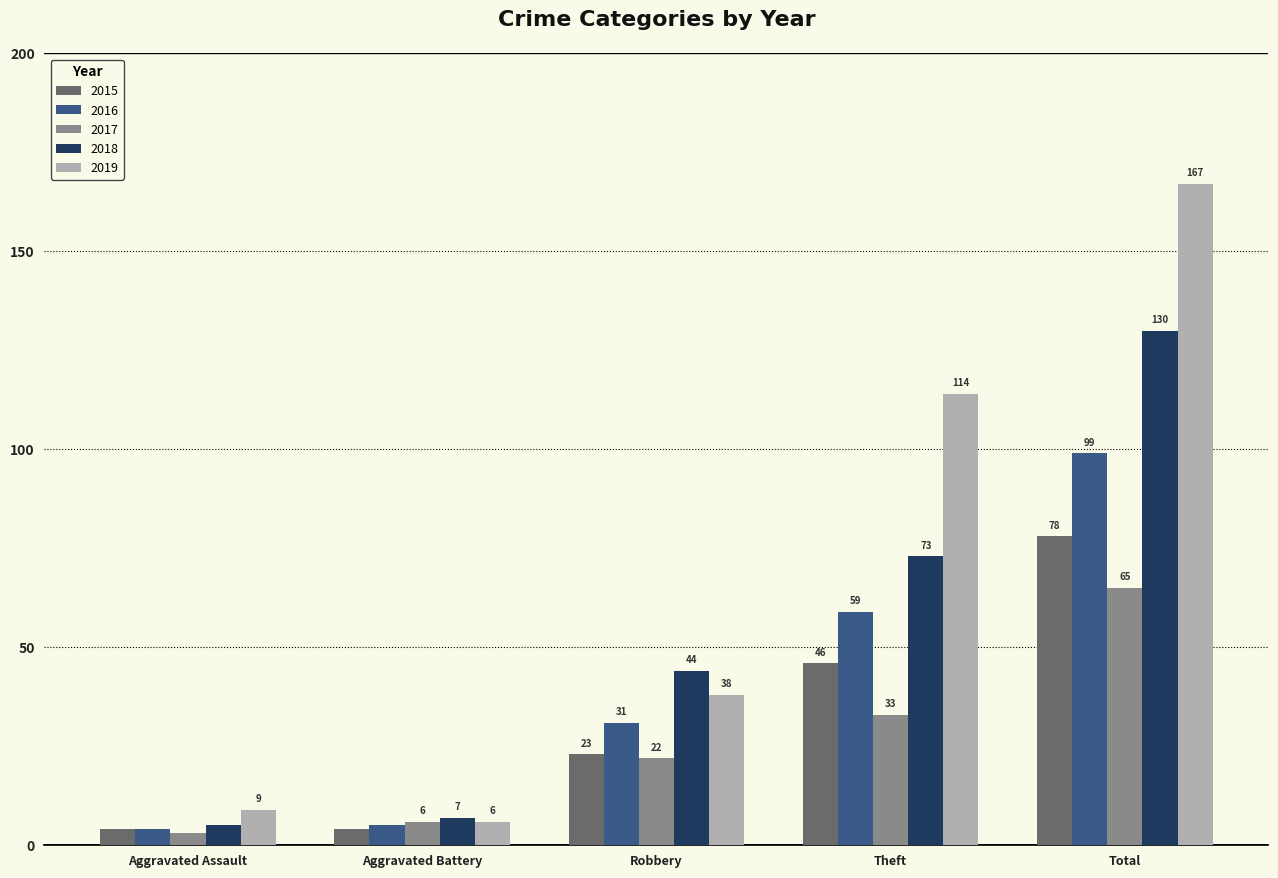

The 2017 series shows 33 at Theft. True or false?

True